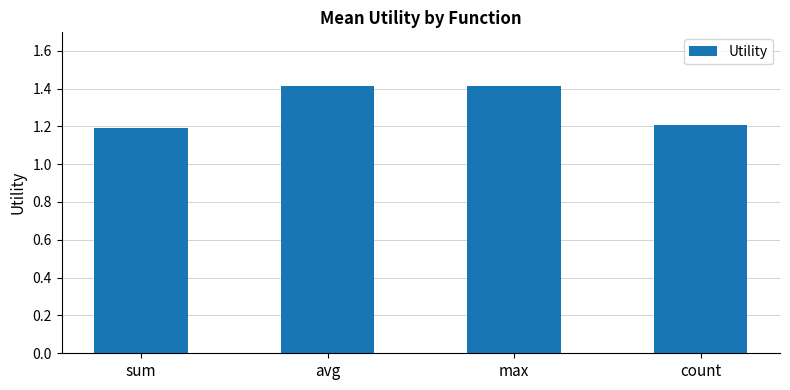

What position from the left is count?

4